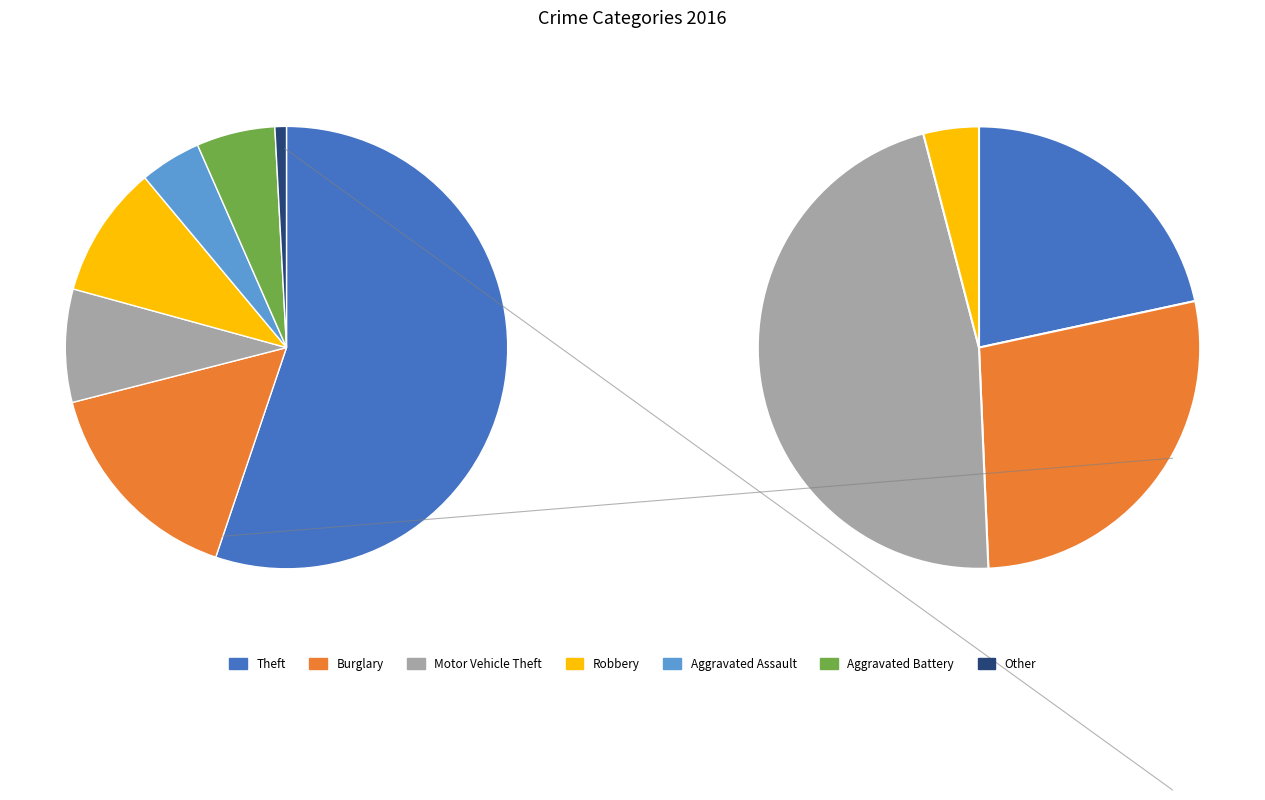

Which category has the smallest portion of the pie?

Other